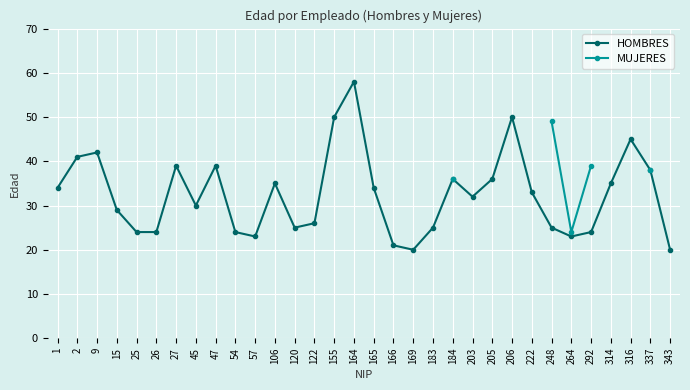

Is it true that HOMBRES equals 86.4 at 206?

False